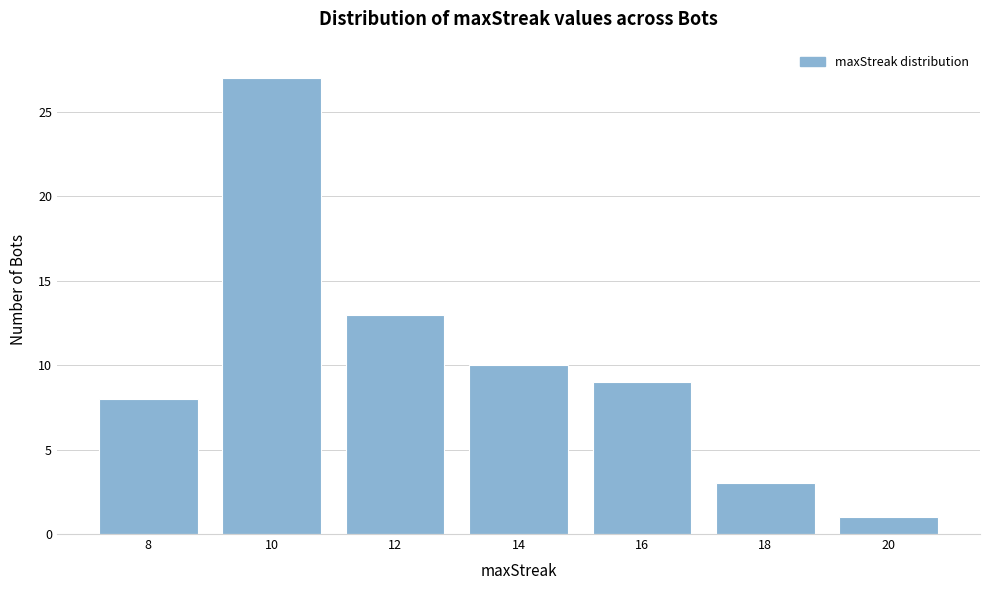

Reading left to right, what are all the values shown in this chart?

8	27	13	10	9	3	1